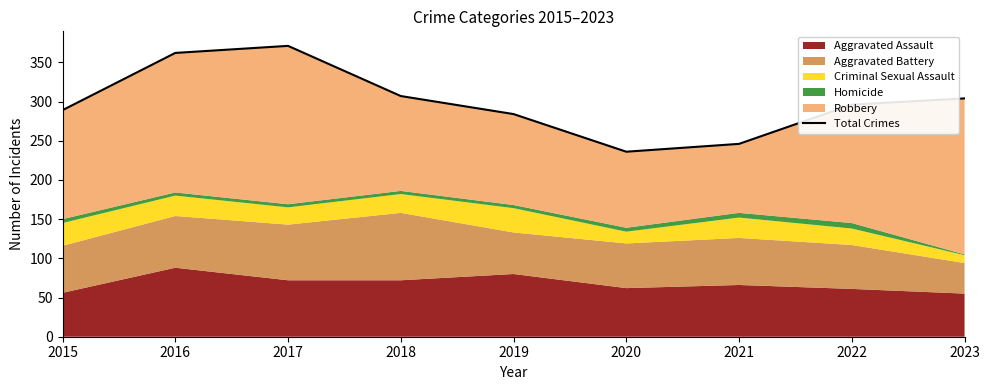

Rank the categories by value from highest to lowest.

2017, 2016, 2018, 2023, 2022, 2015, 2019, 2021, 2020